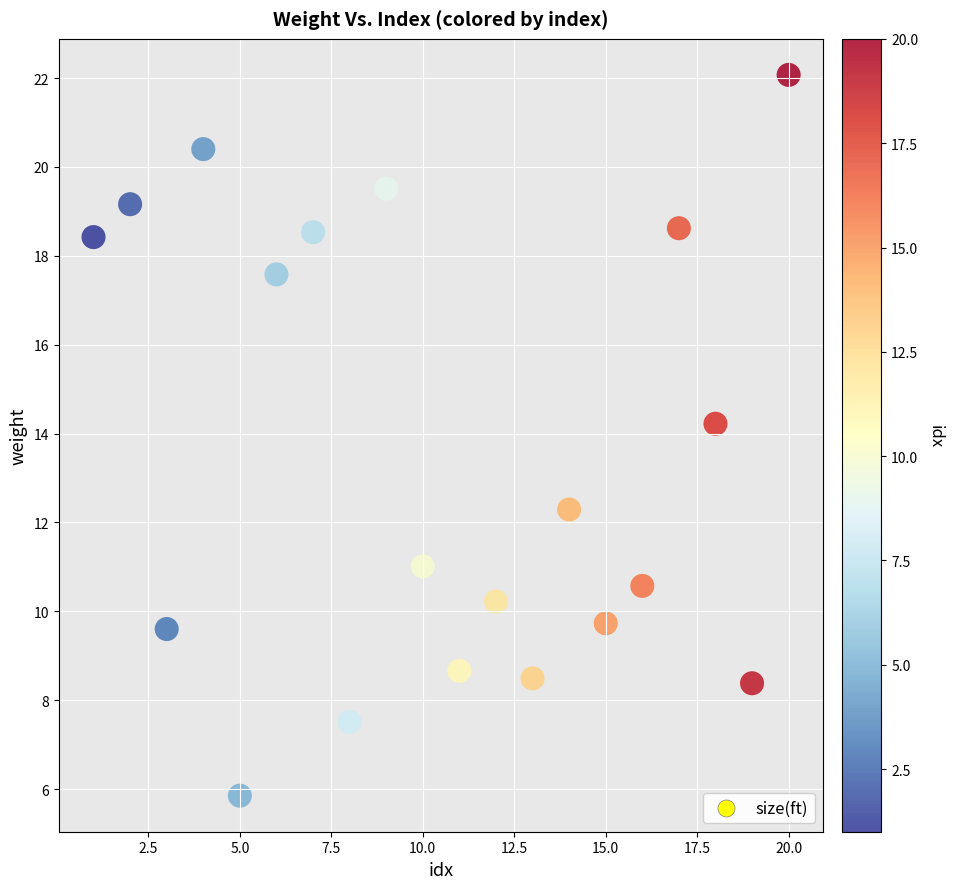

What is the range of Y values (max minus min)?

16.2